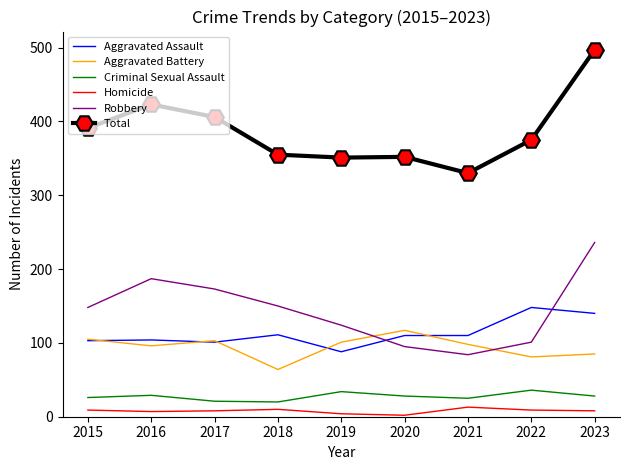

What is the highest value of the Total series?

497